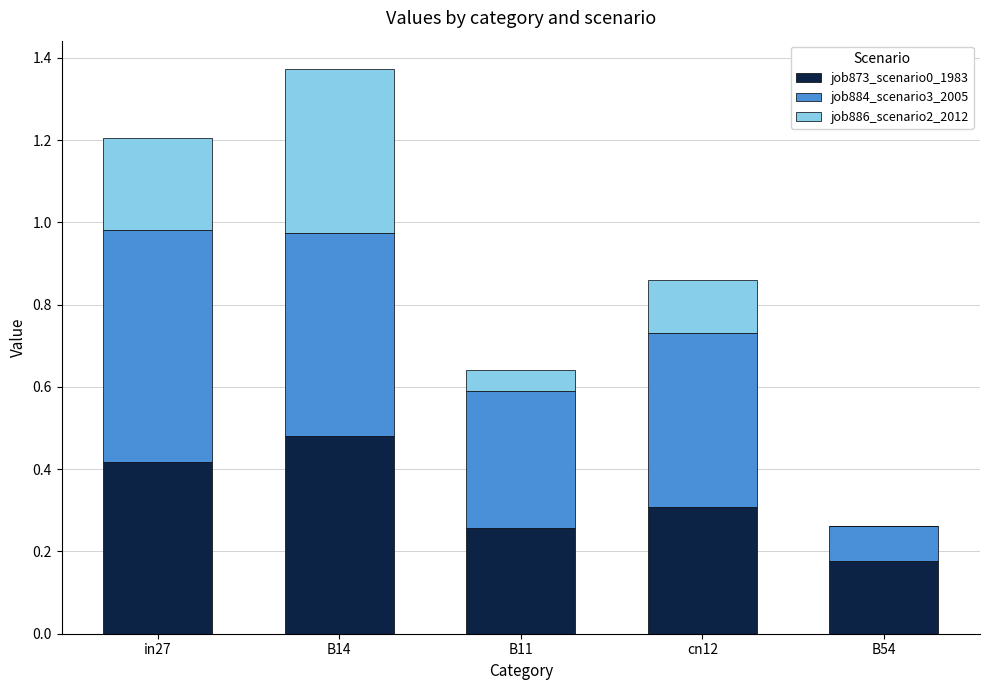

What is the total value across all series at in27?

1.2